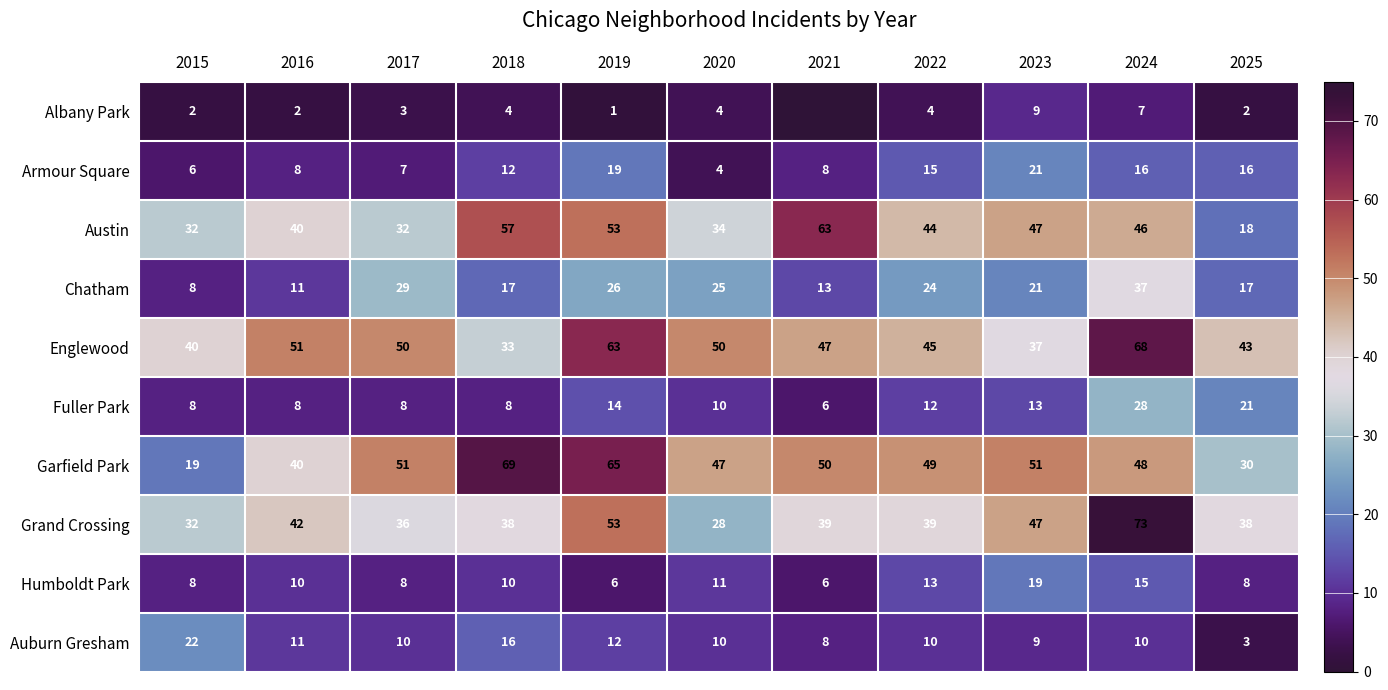

How many series are shown in this chart?

10